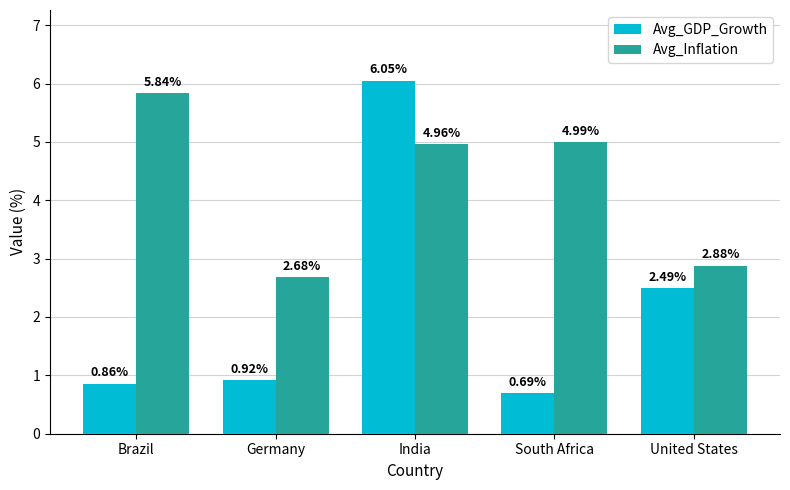

How many bars are there in each group?

2